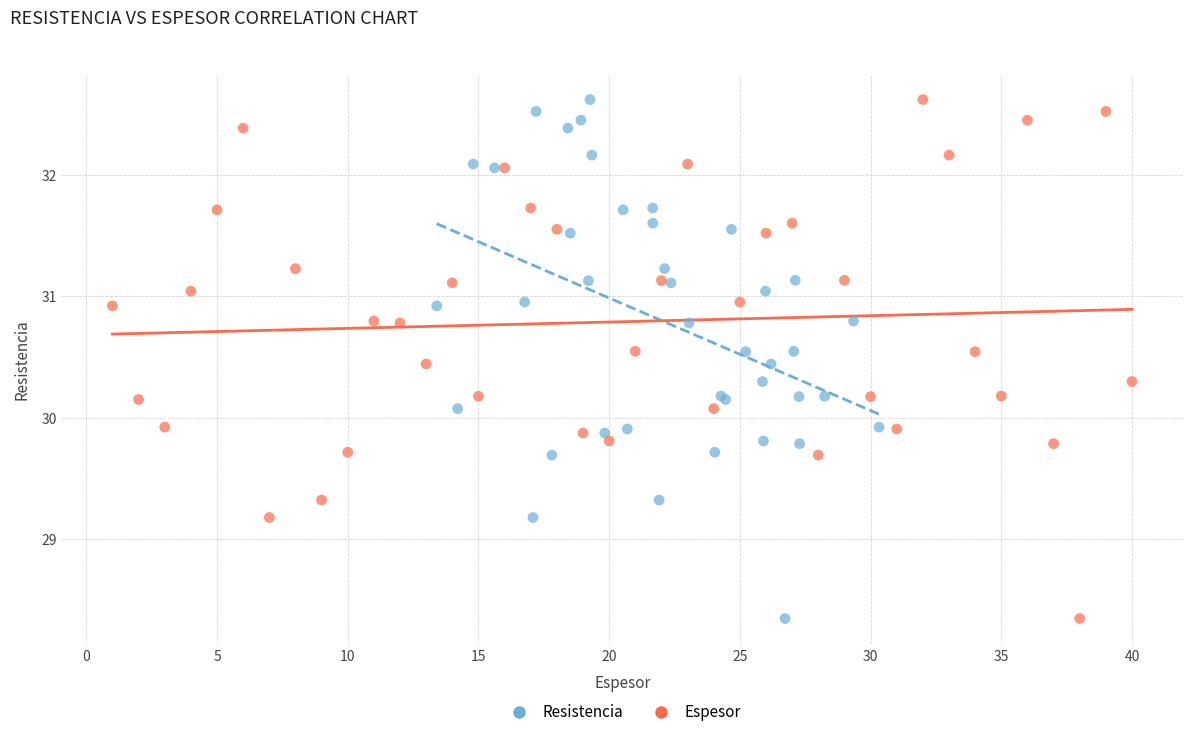

What are all the series names shown in the legend?

Resistencia, Espesor